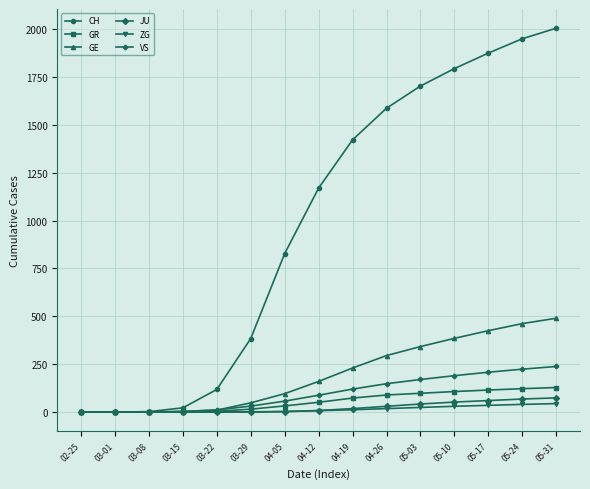

Does the chart display data point markers on the line(s)?

Yes